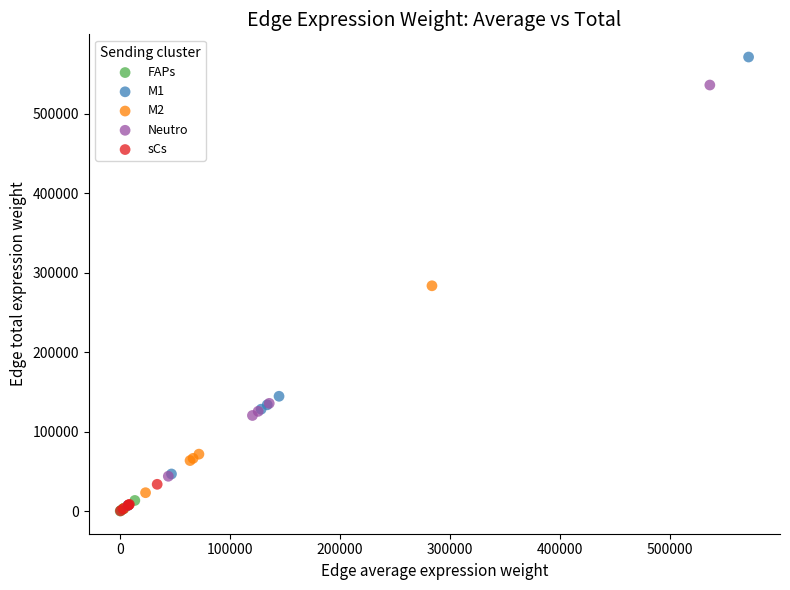

Which series has the widest spread of Y values?

M1